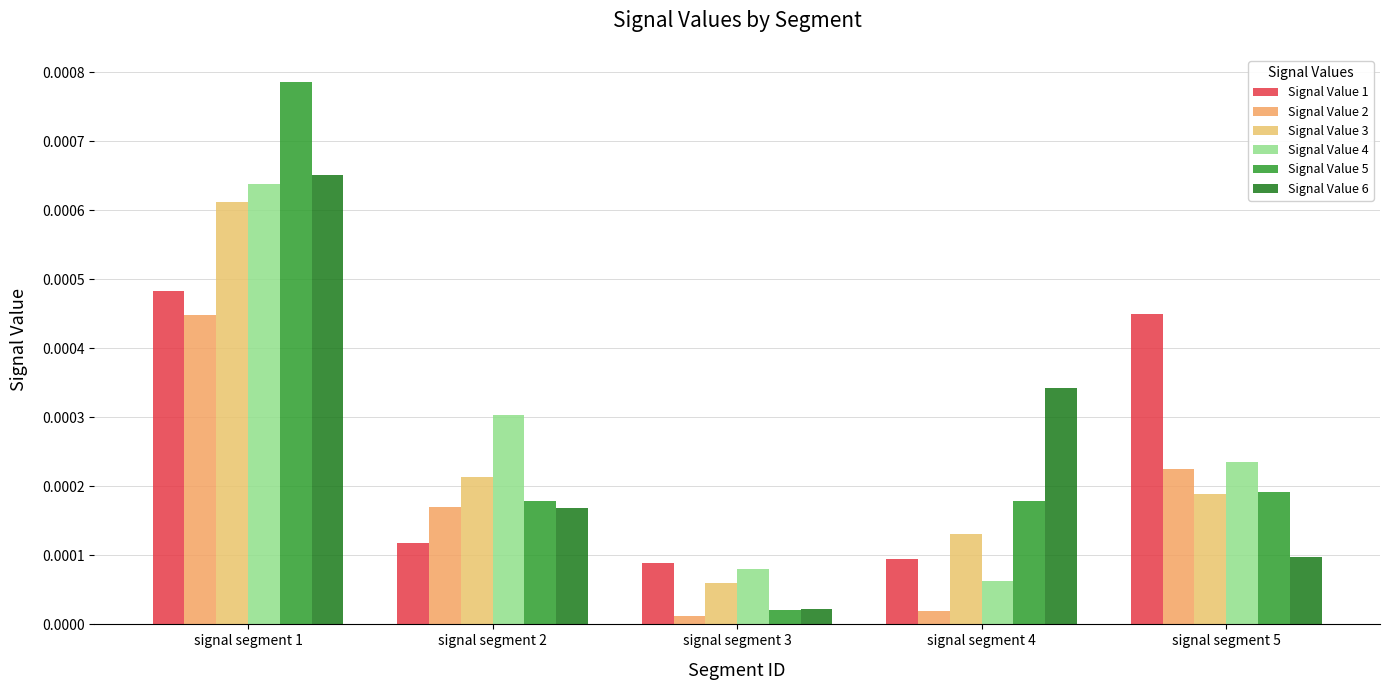

At which category does the chart reach its minimum across all series?

signal segment 3